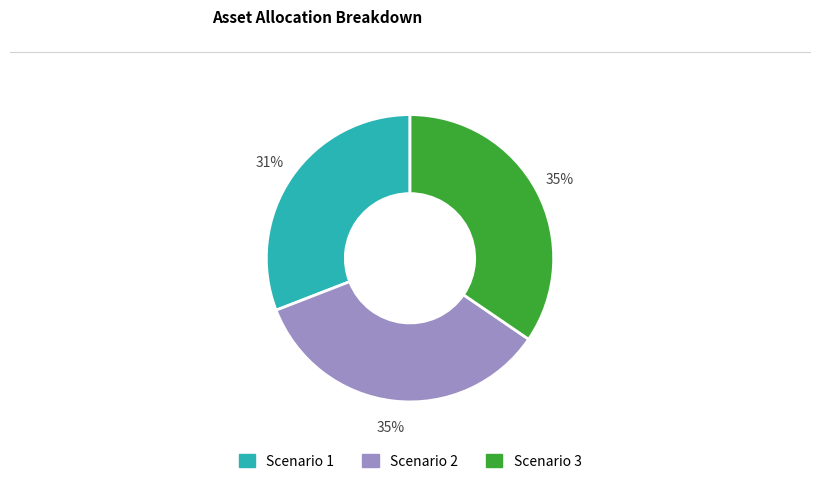

What percentage is the Scenario 3 slice, to the nearest percent?

35%